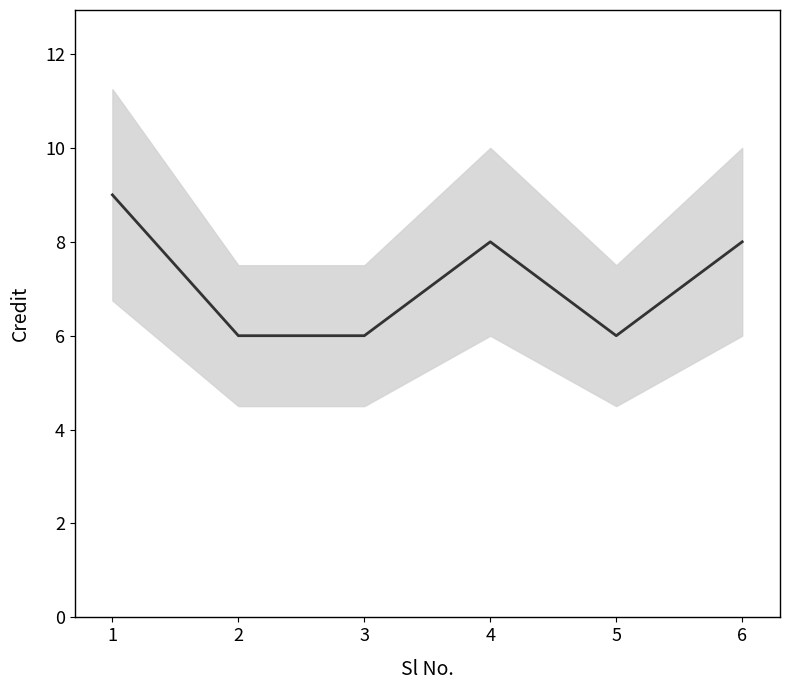

Which label corresponds to the largest value in the chart?

1